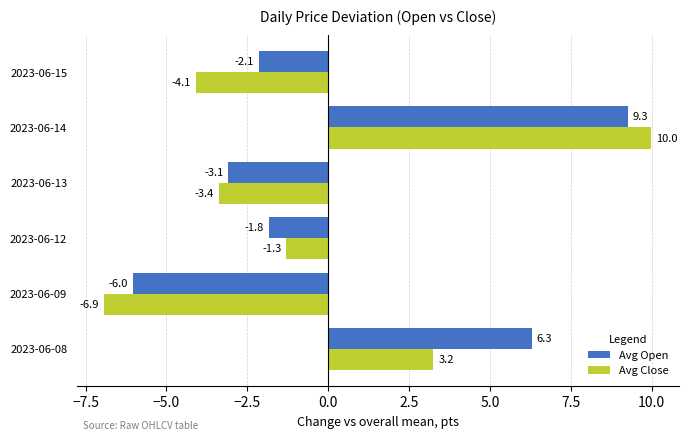

At which label is Avg Open closest to 1?

2023-06-12